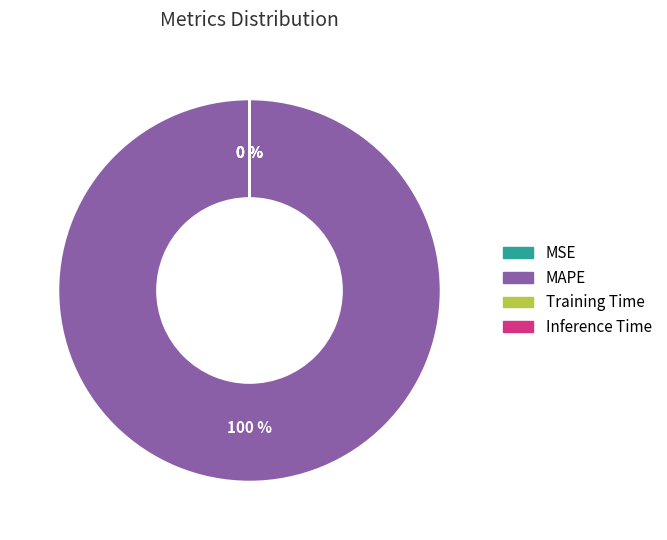

To the nearest percent, what is the difference between the largest and smallest slice percentages?

100%